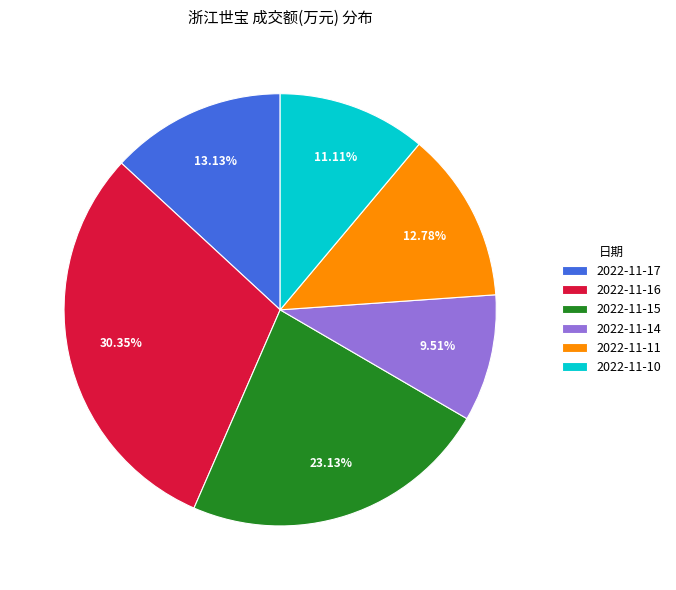

Approximately how many times larger is the value at 2022-11-16 compared to 2022-11-15?

1.3